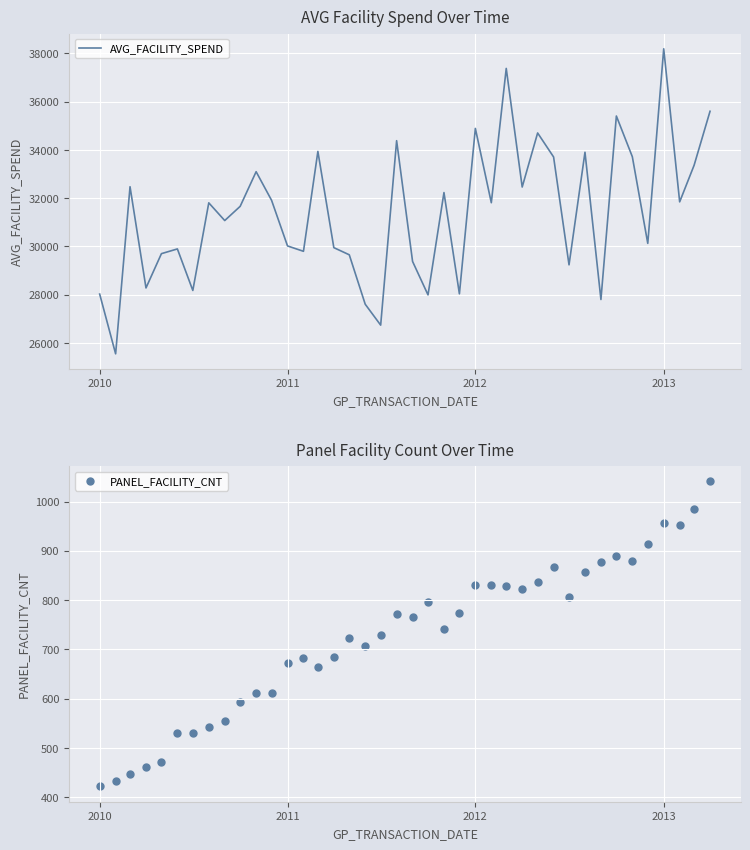

What are all the series names shown in the legend?

AVG_FACILITY_SPEND, PANEL_FACILITY_CNT